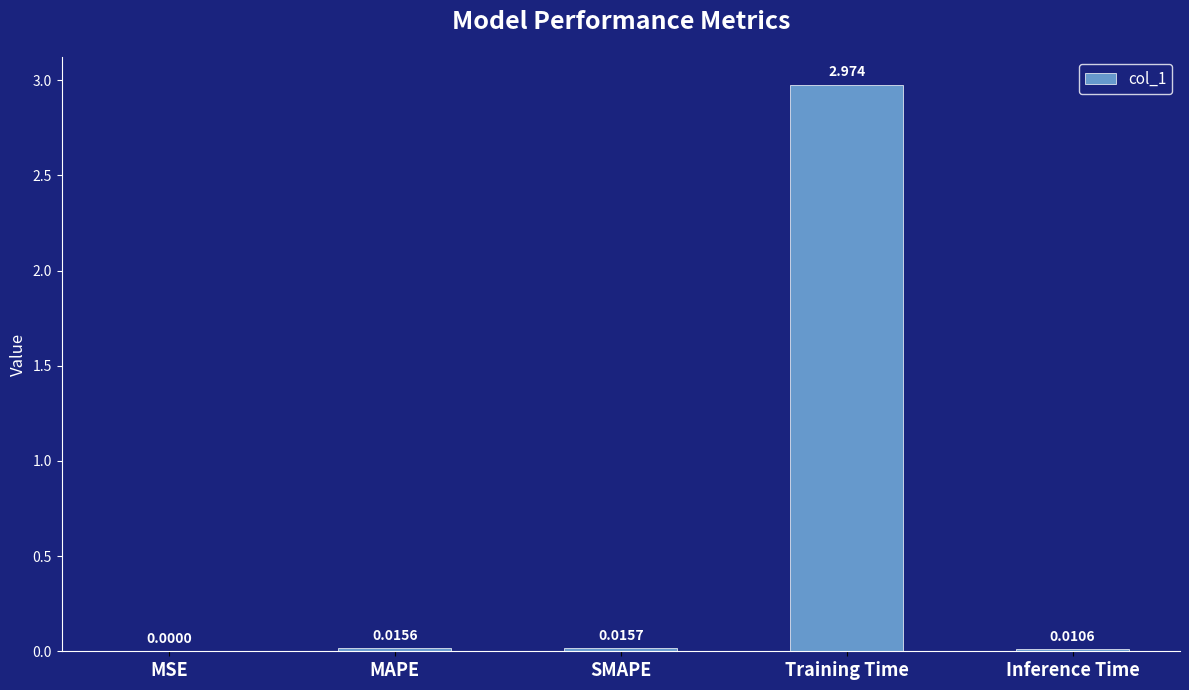

At which label is the value closest to 1?

SMAPE